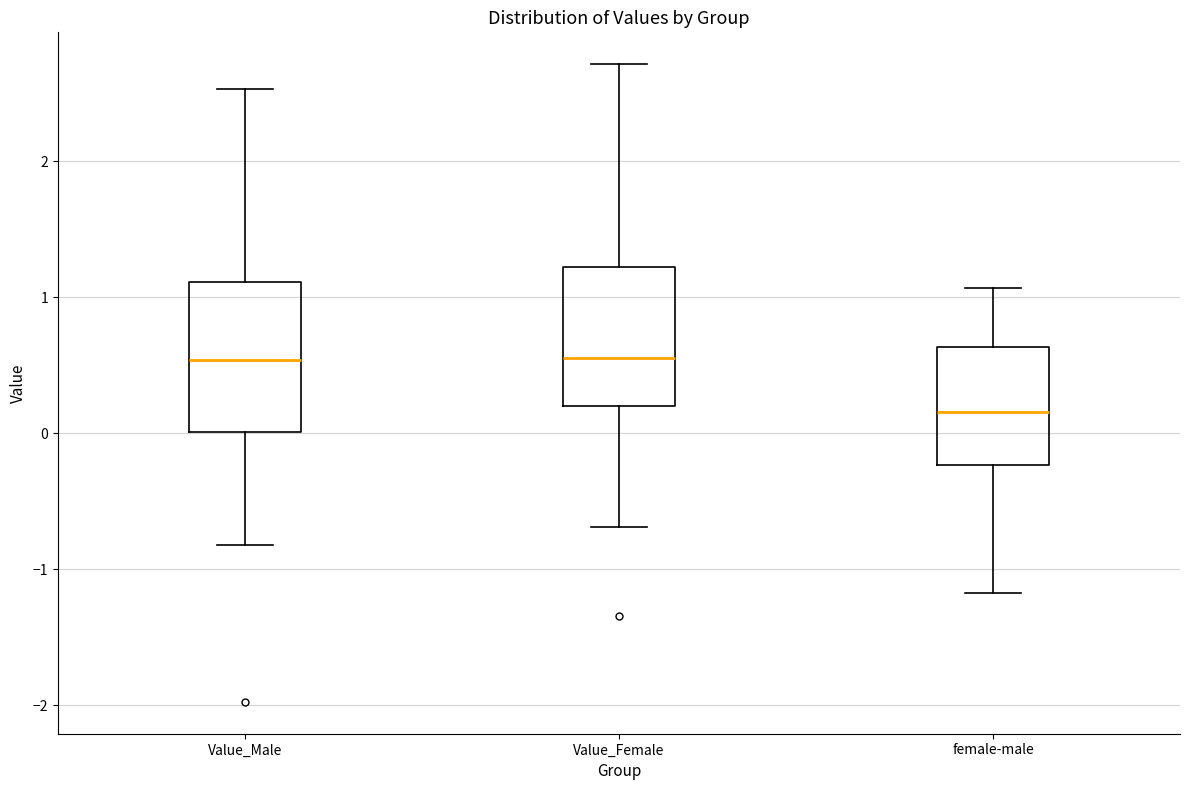

Reading left to right, read every box against the y-axis: the position of its median line, the range the box covers, and the ends of its whiskers. The values are not printed on the chart, so give them approximately, as read against the axis.

Value_Male: median 0.5, box 0.0 to 1.1, whiskers -0.8 to 2.5
Value_Female: median 0.6, box 0.2 to 1.2, whiskers -0.7 to 2.7
female-male: median 0.2, box -0.2 to 0.6, whiskers -1.2 to 1.1